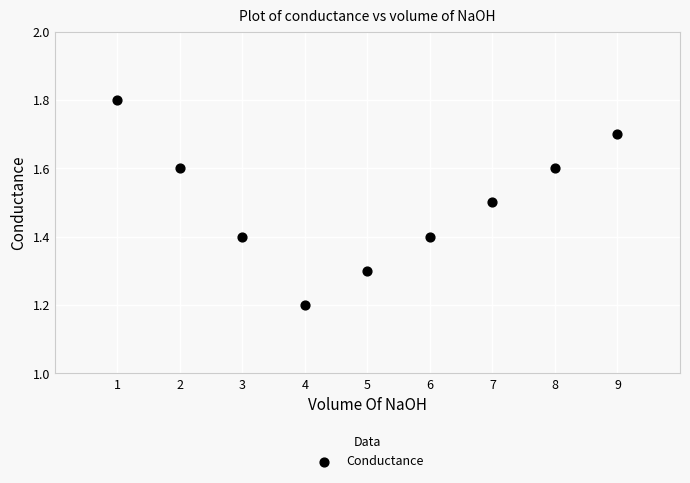

What is the average Y value?

1.5